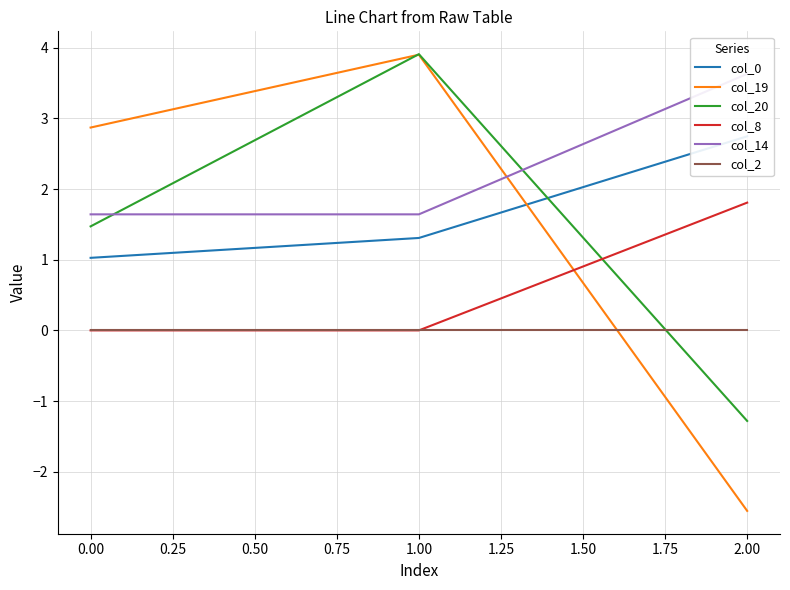

Rank the series at −0.25 from lowest to highest value.

col_8, col_2, col_0, col_20, col_14, col_19